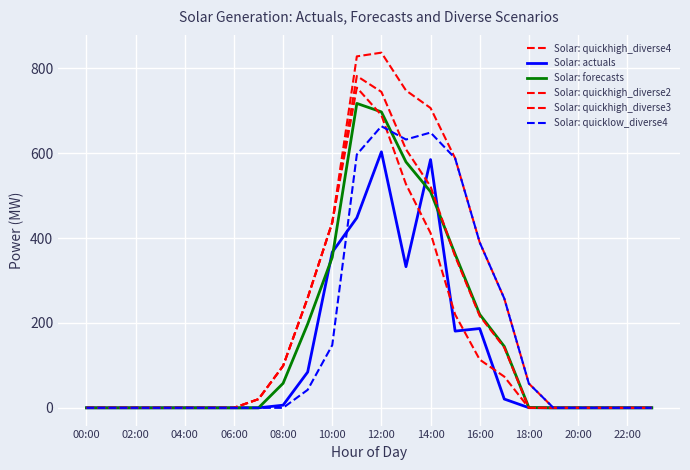

How many lines are shown in the chart?

6